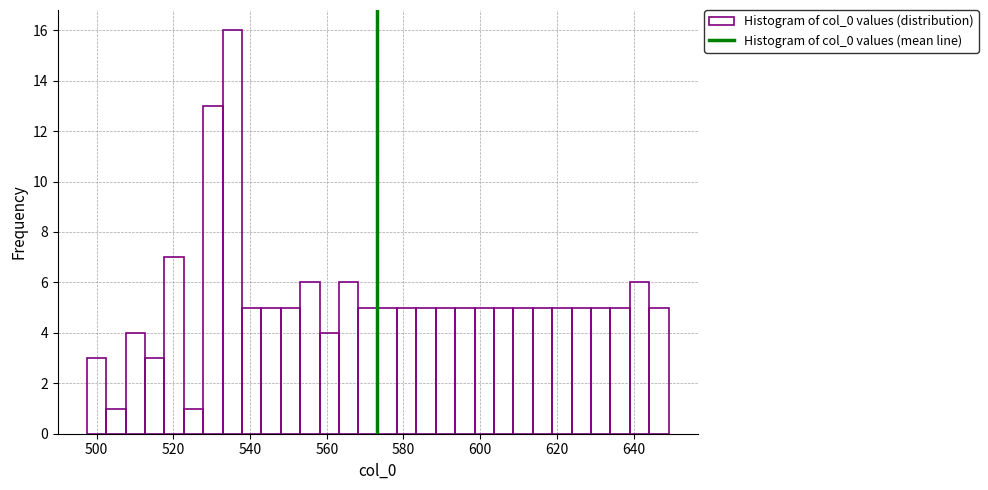

Read against the x-axis, roughly where is the centre of the tallest bar?

536